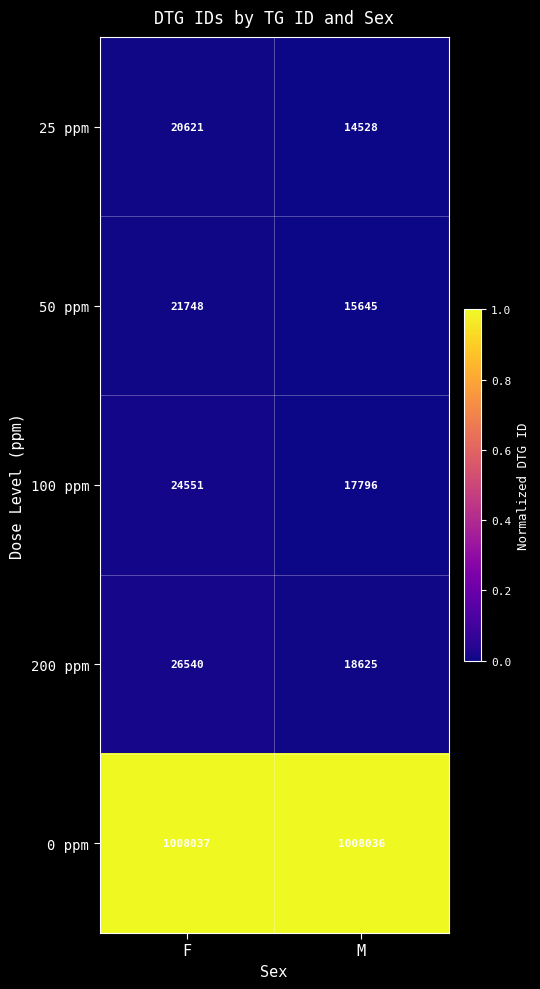

How many series are shown in this chart?

5